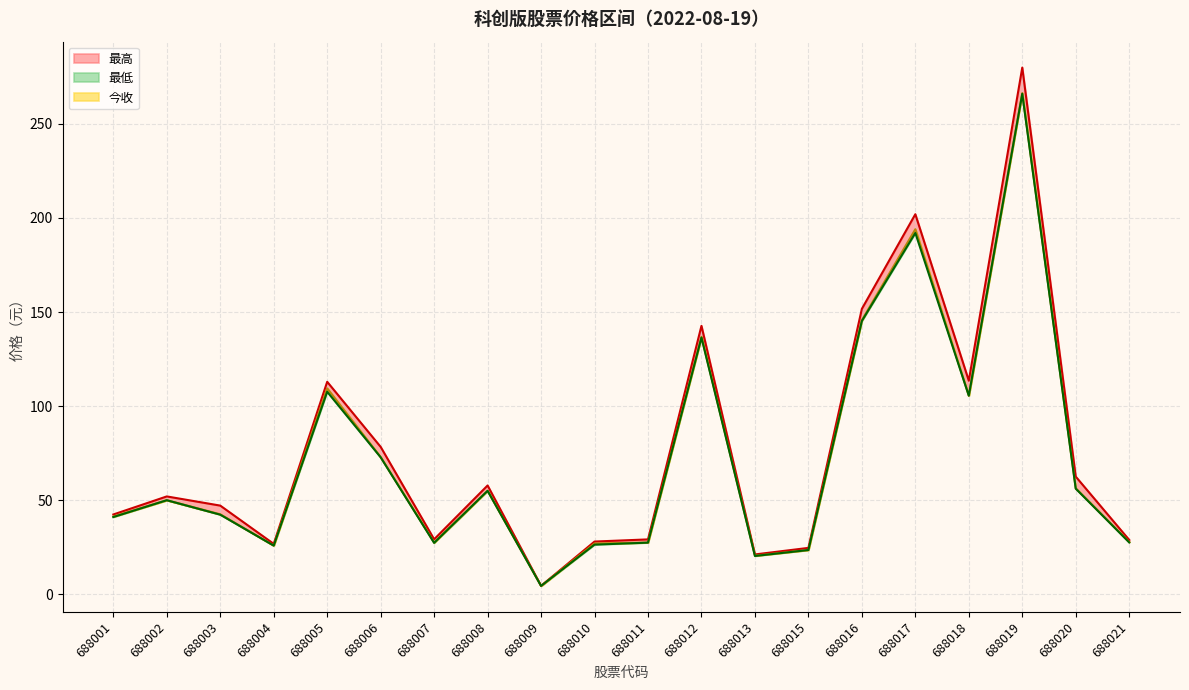

What is the sum of the 今收 values at 688008 and 688012?

191.8